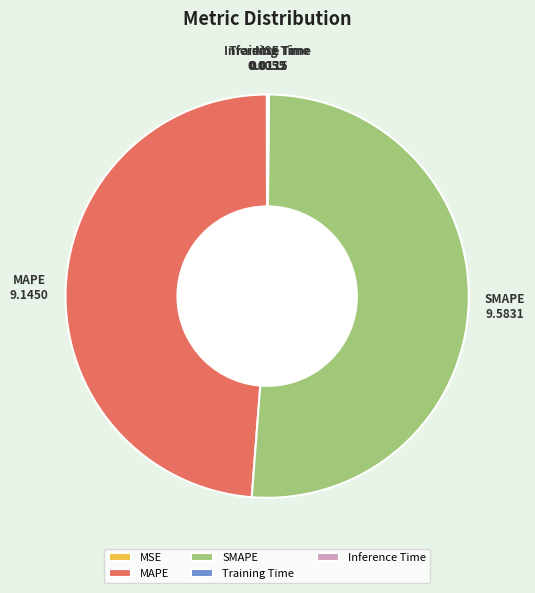

Which slice represents more than half of the pie?

SMAPE